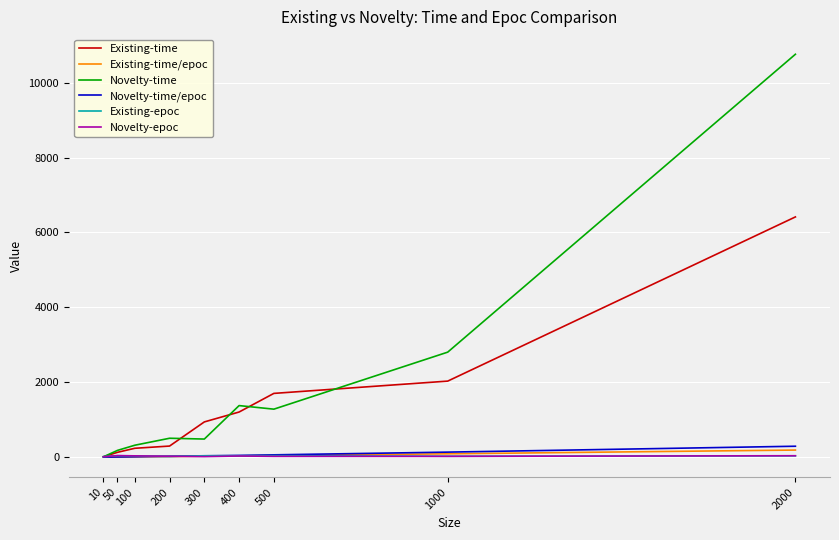

Which series has the largest range (max minus min)?

Novelty-time